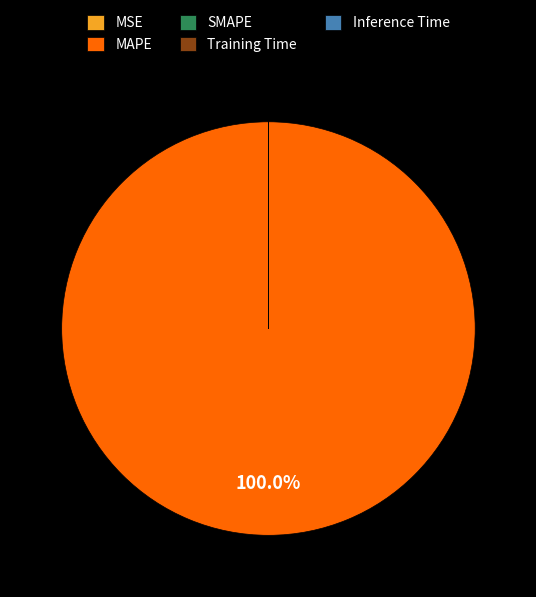

Does any single category account for the majority?

Yes